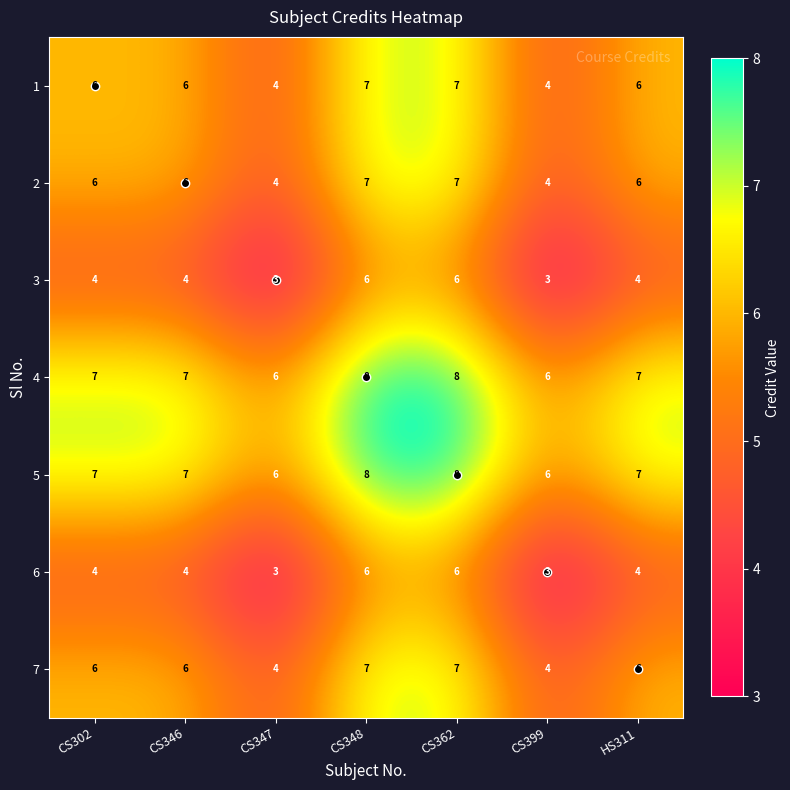

What is the spread (max minus min) of values at CS399?

3